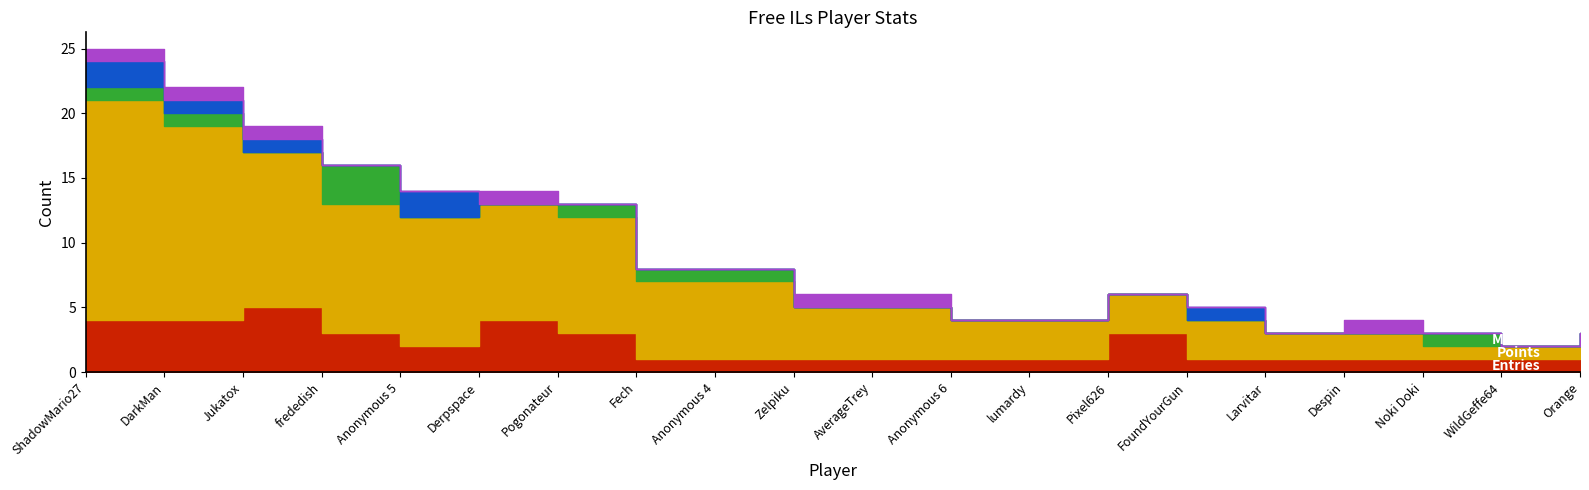

The Silver series shows 1 at Derpspace. True or false?

True